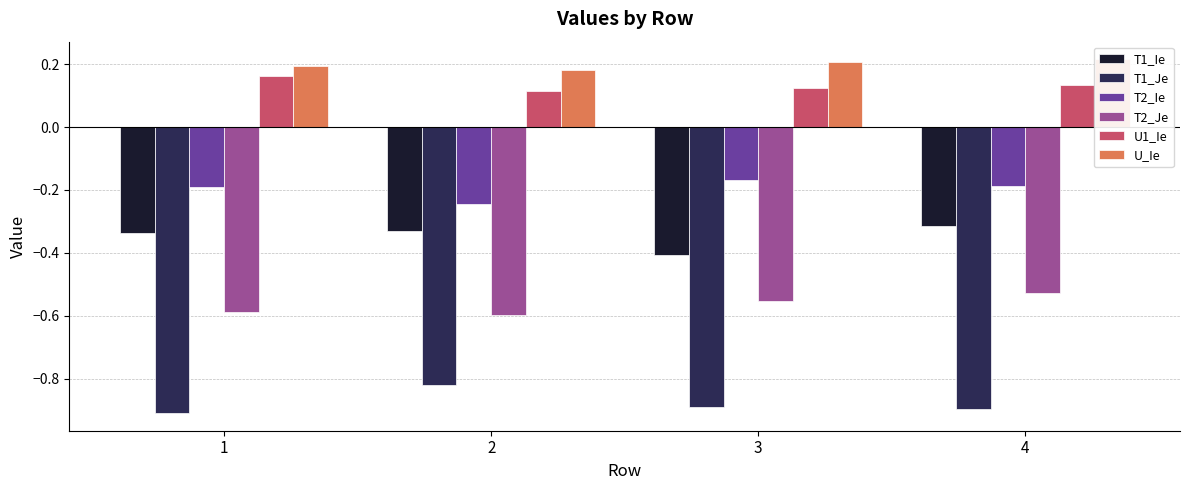

What is the total value across all series at 1?

-1.7